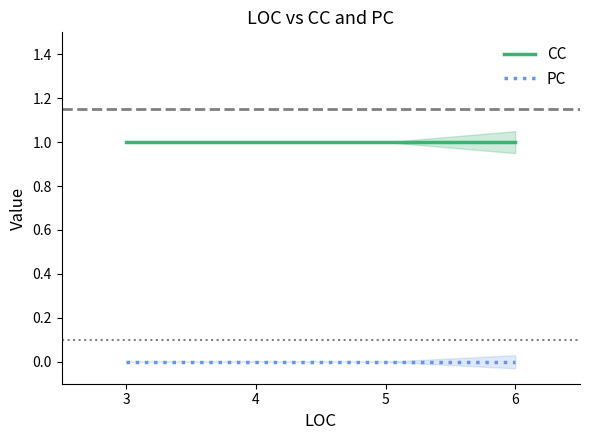

Count the number of categories in the chart.

4